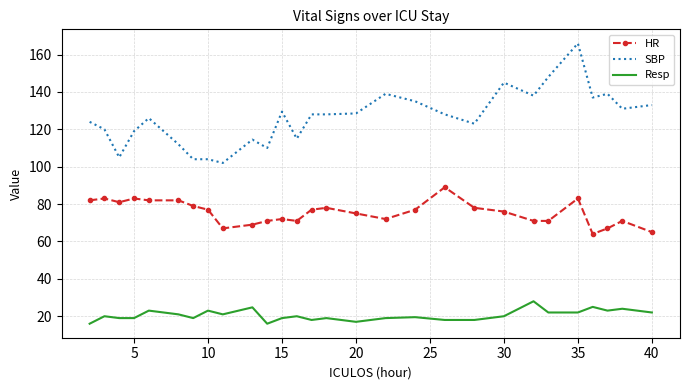

List the series in order of their overall mean, highest first.

SBP, HR, Resp